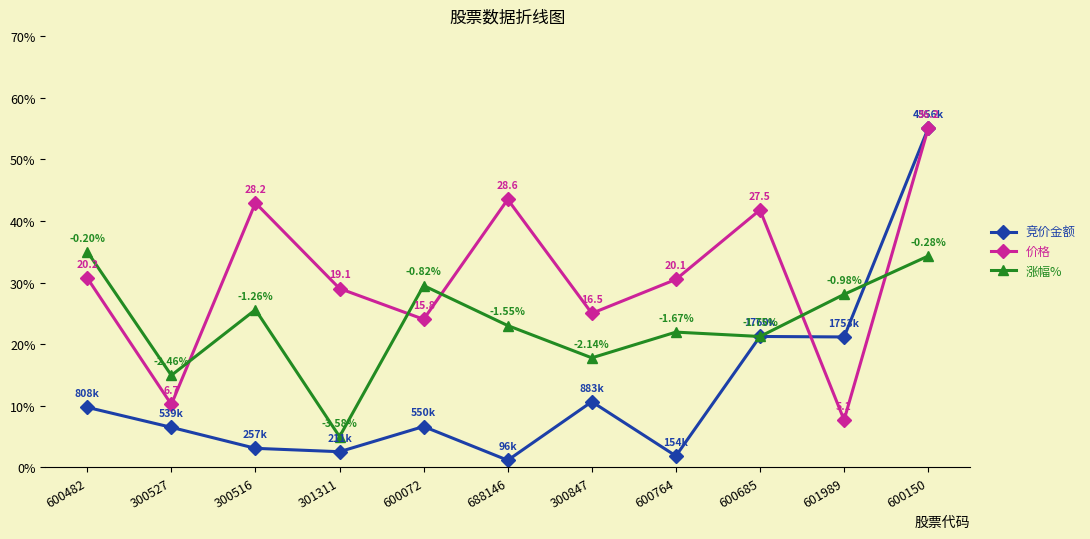

What is the total value across all series at 688146?

67.7